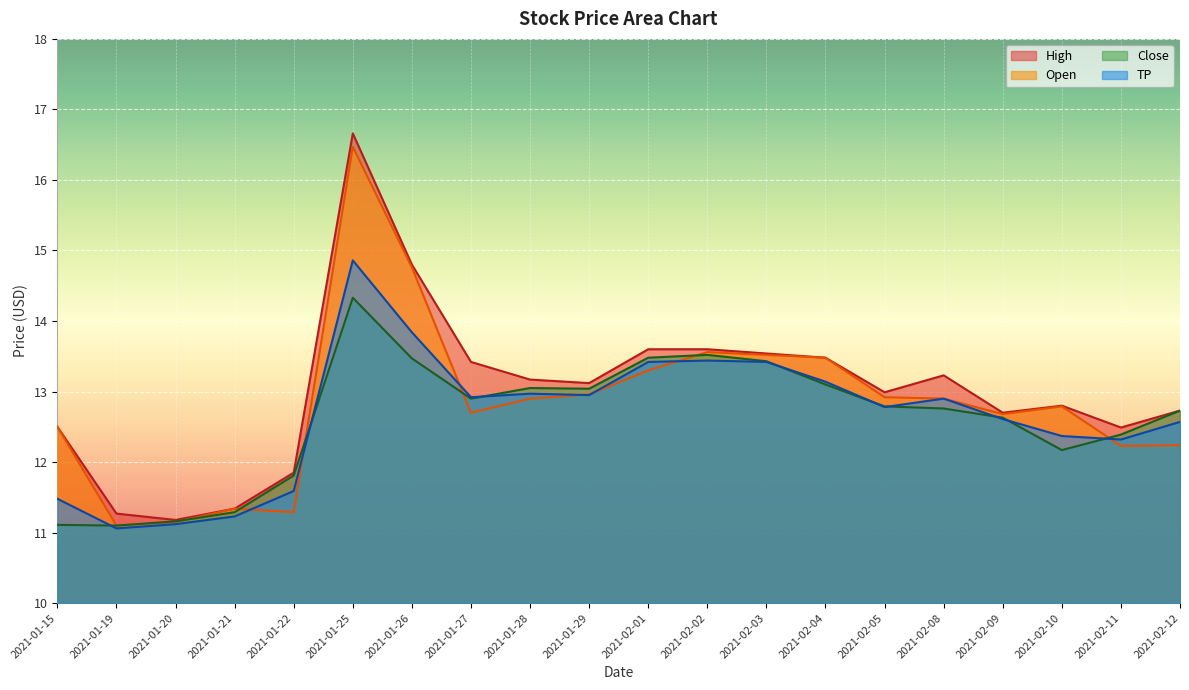

What is the value of the TP point at the 12th from the left?

13.4